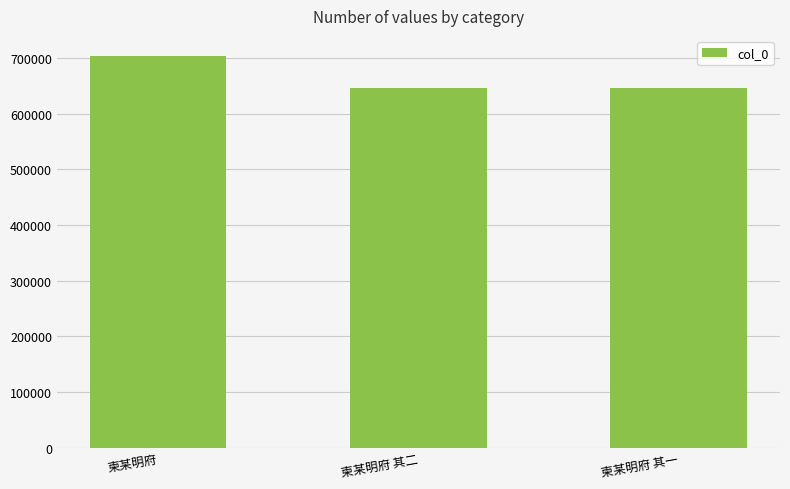

Count the number of data series in this chart.

1